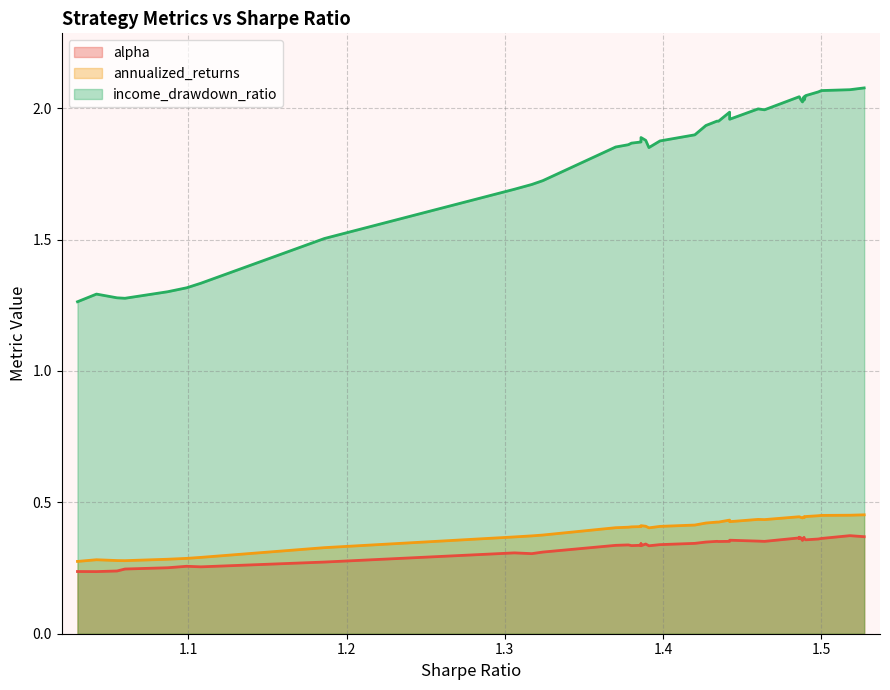

True or false: annualized_returns and income_drawdown_ratio cross at least once.

False